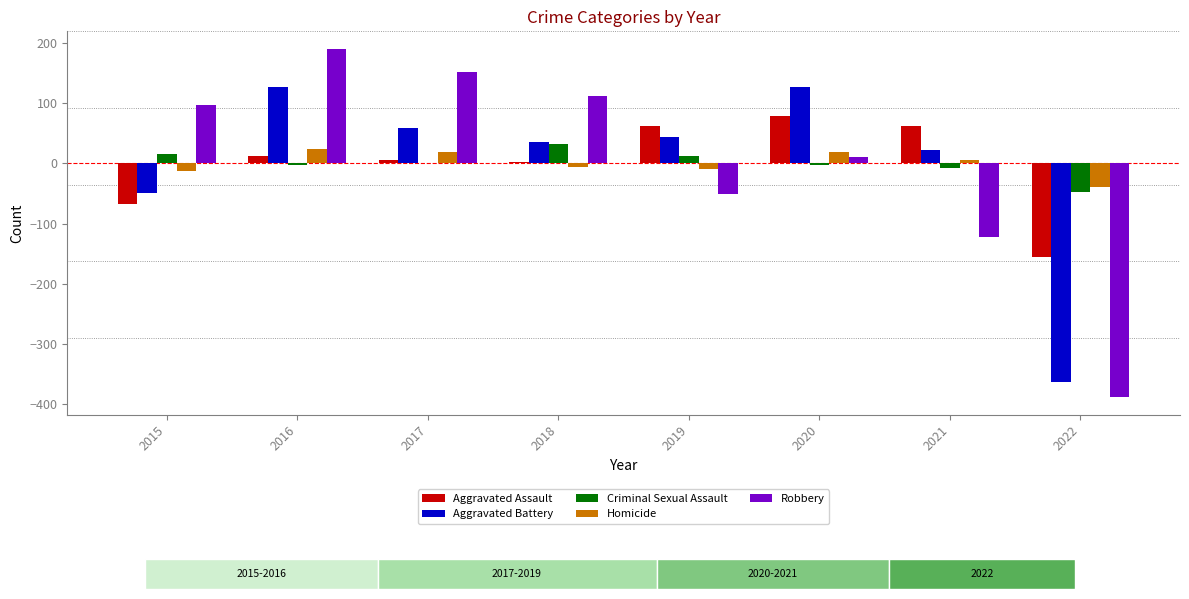

What is the difference between the Robbery values at 2017 and 2016?

39.0